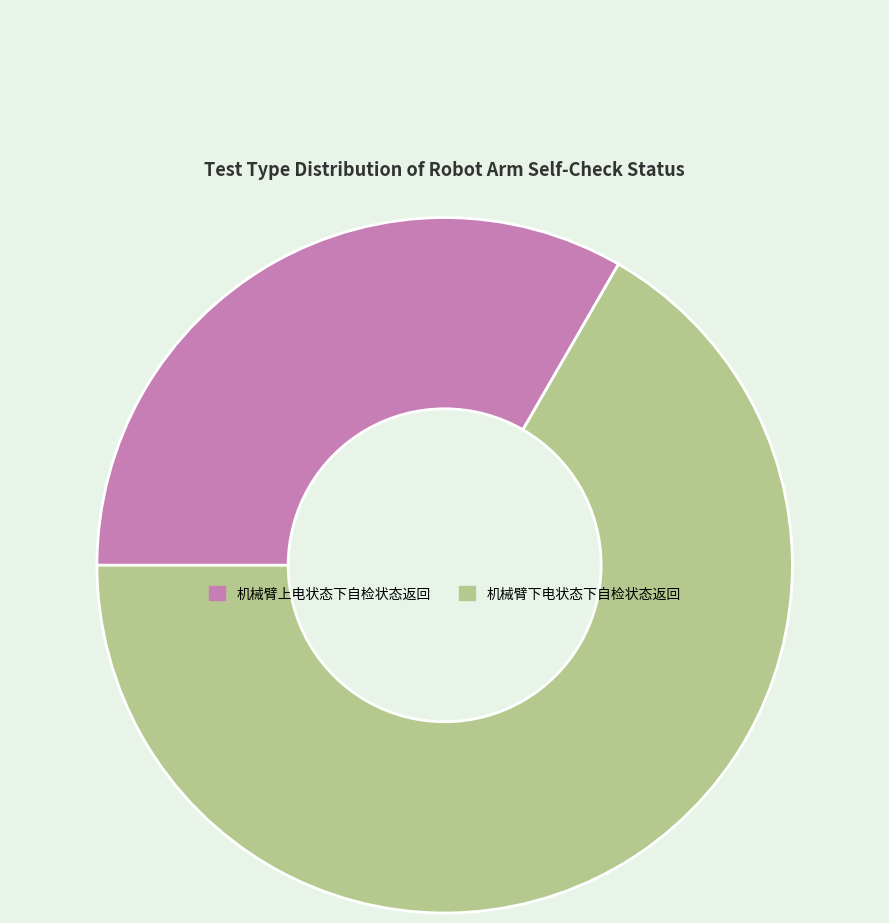

Count the number of slices in the pie.

2